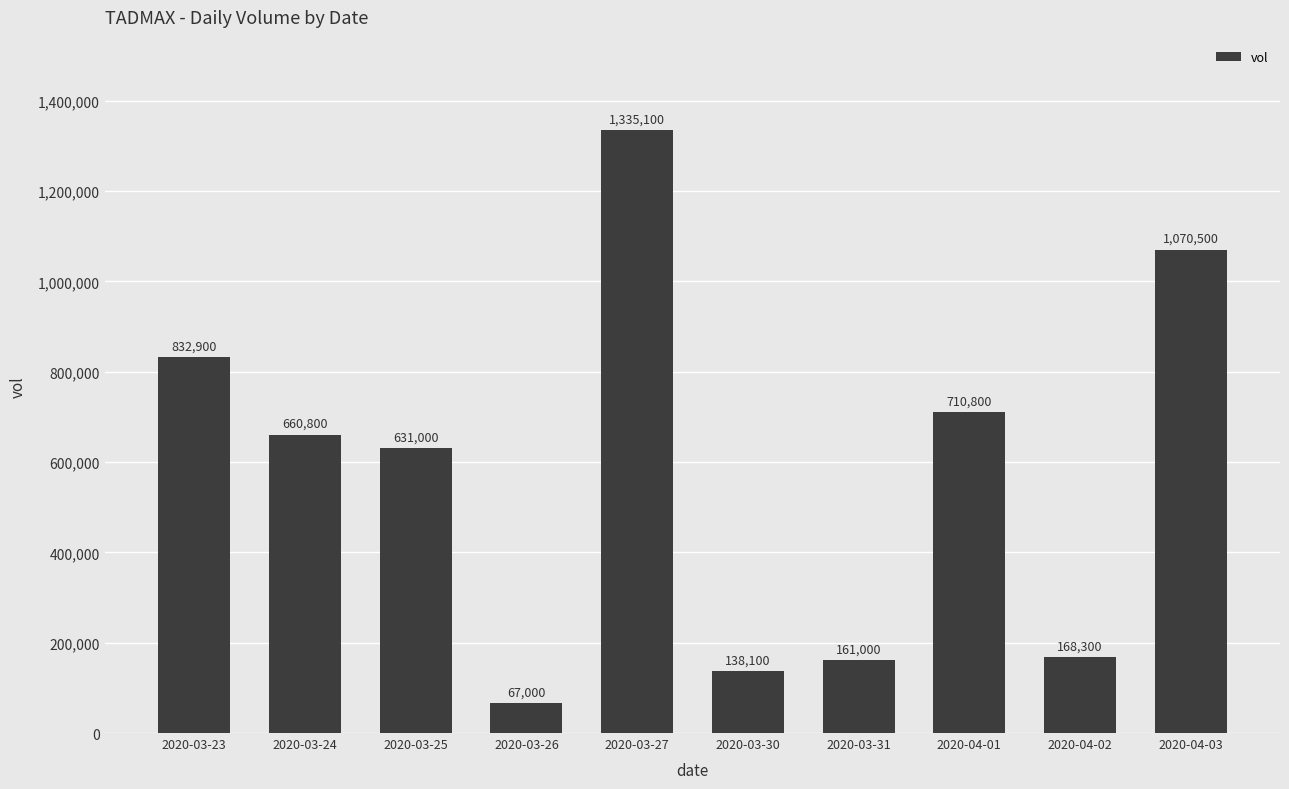

What is the maximum value shown in the chart?

1335100